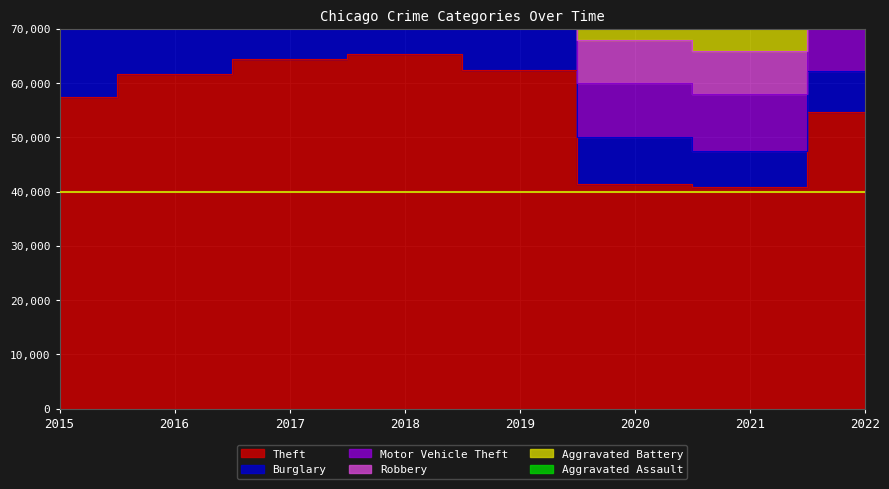

What is the spread (max minus min) of values at 2016?

55906